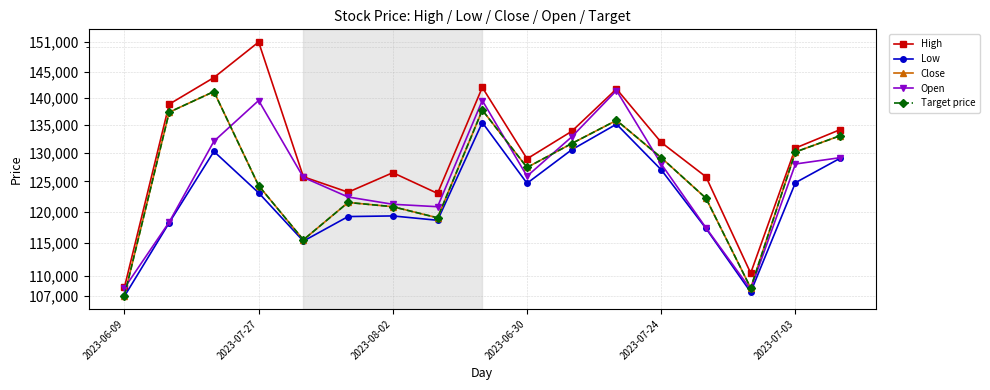

Is the value of Close at 2023-06-30 greater than the value of Target price at 13?

Yes